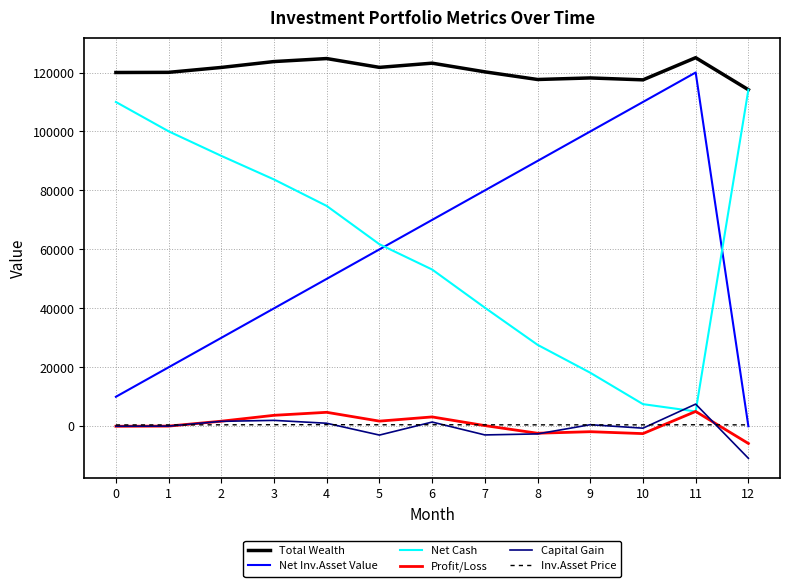

What is the maximum value for Capital Gain?

7516.4